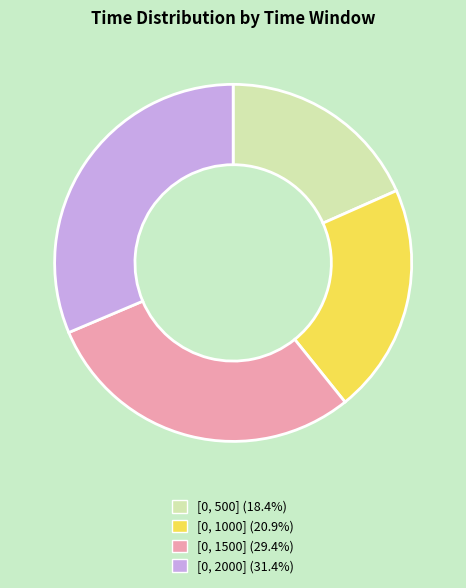

Combined, do [0, 1000] and [0, 2000] account for over 50%?

Yes